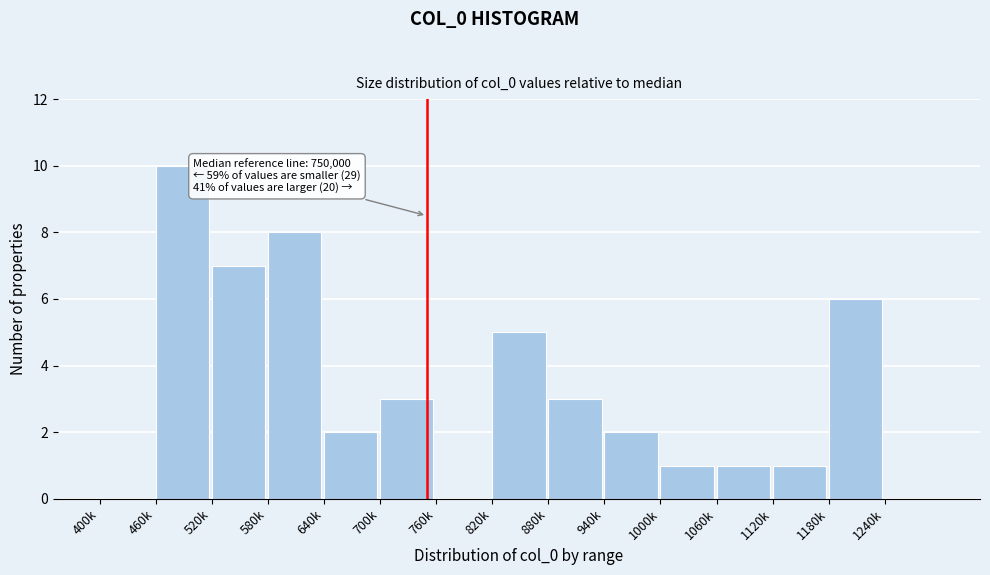

Reading left to right, transcribe all the data shown in this chart.

400k=0	460k=10	520k=7	580k=8	640k=2	700k=3	760k=0	820k=5	880k=3	940k=2	1000k=1	1060k=1	1120k=1	1180k=6	1240k=0